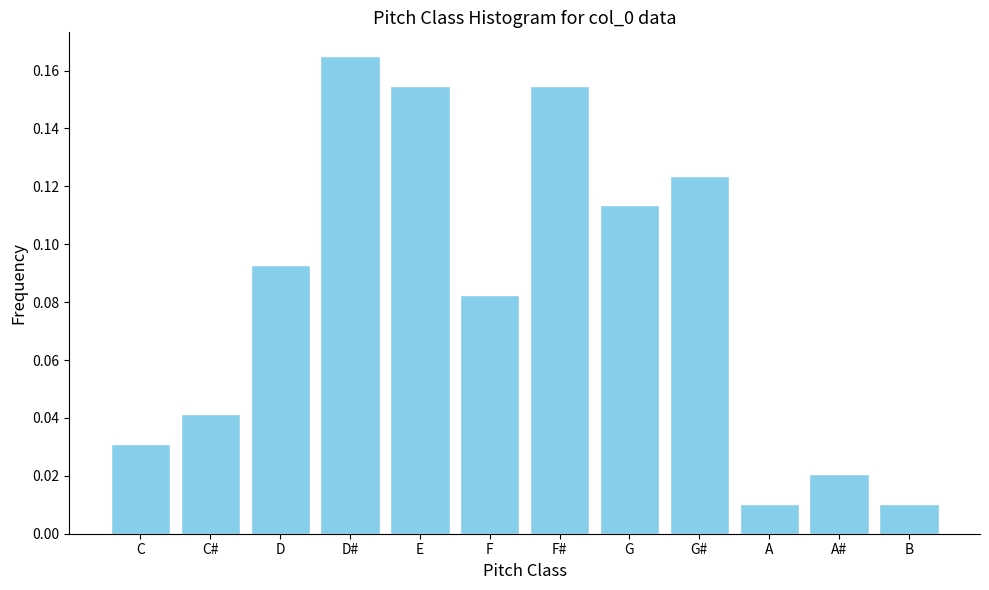

True or false: the data shows 0.0 at D#.

False